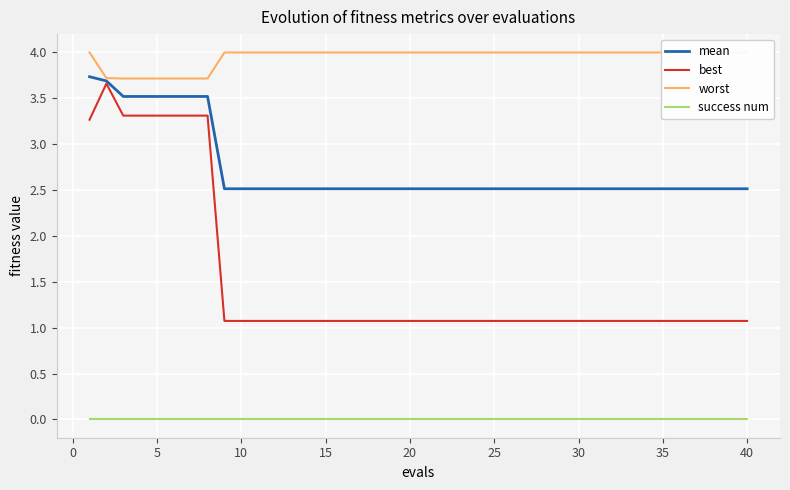

What are all the series names shown in the legend?

mean, best, worst, success num